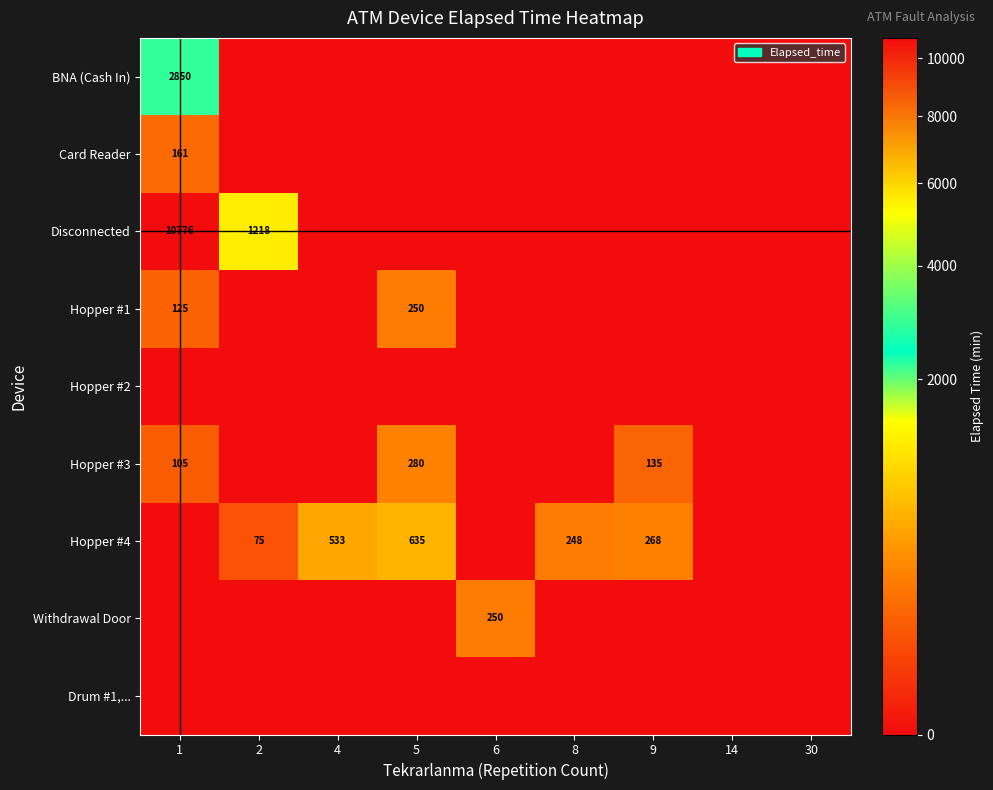

What is the maximum value for Disconnected?

10776